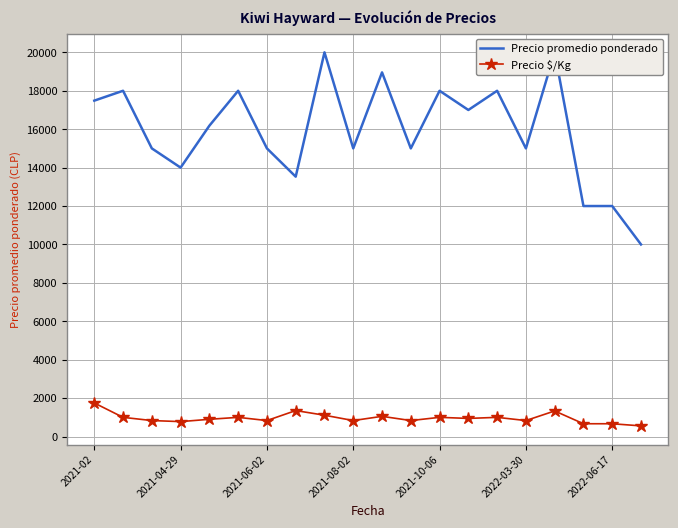

At which category does the chart reach its minimum across all series?

19